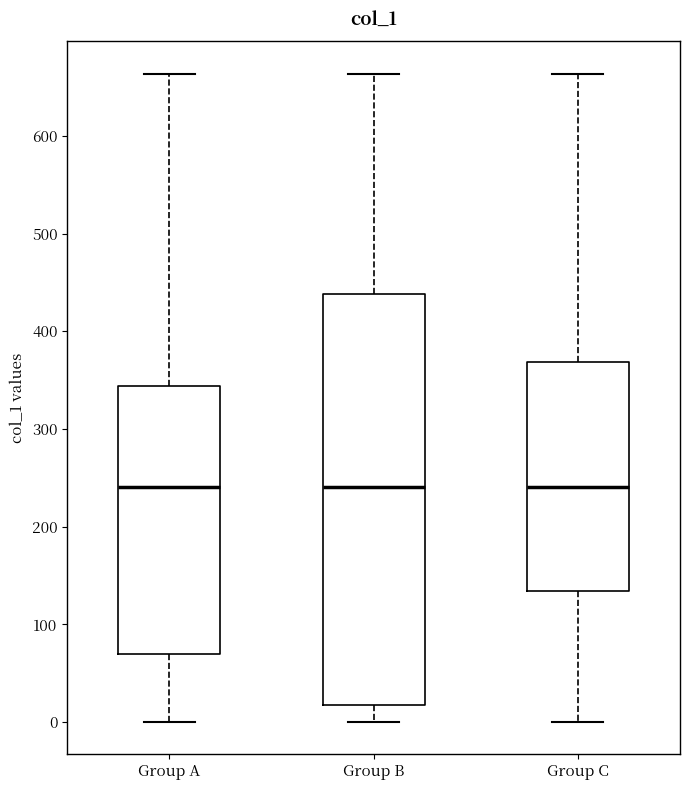

Reading left to right, transcribe this box plot: for each box, give where its median line is, the range the box spans, and where its two whiskers end, as read against the y-axis. The values are not printed on the chart, so give them approximately, as read against the axis.

Group A: median 240, box 70 to 340, whiskers 0 to 660
Group B: median 240, box 20 to 440, whiskers 0 to 660
Group C: median 240, box 130 to 370, whiskers 0 to 660